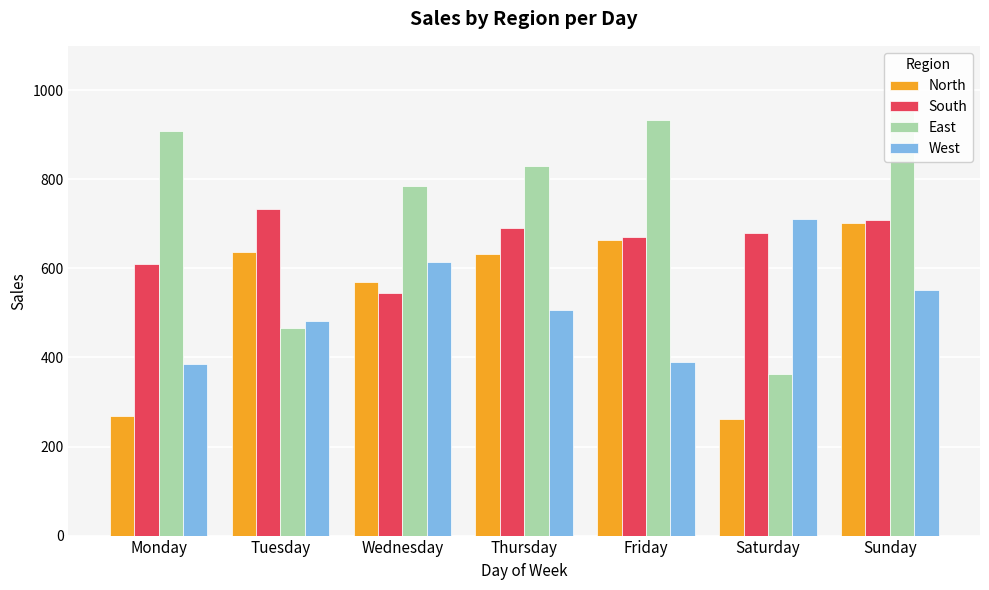

Where does the East series first go above 829?

Monday